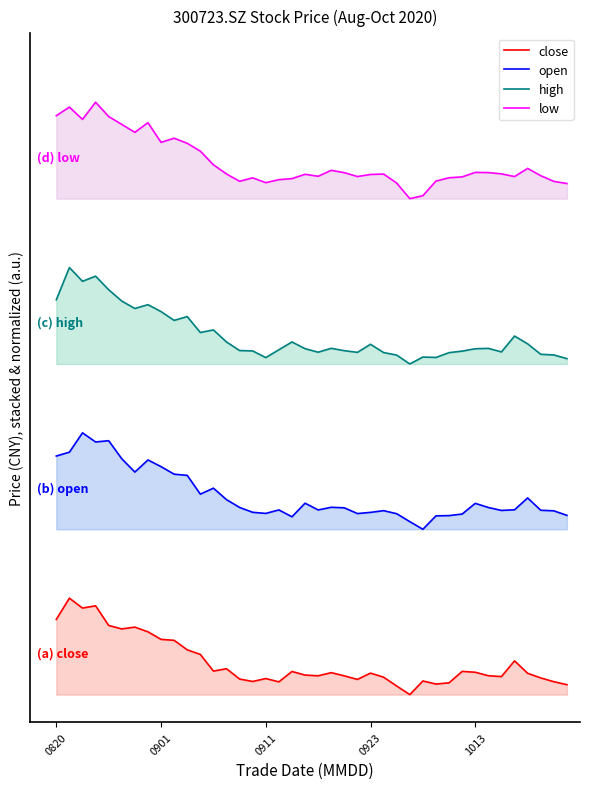

True or false: low and open intersect in this chart.

False